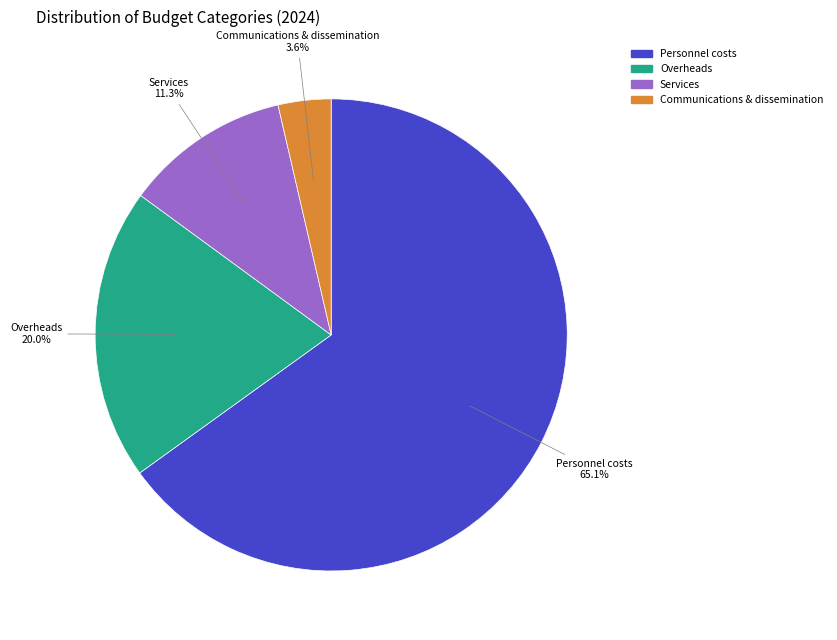

To the nearest percent, what is the average slice percentage?

25%